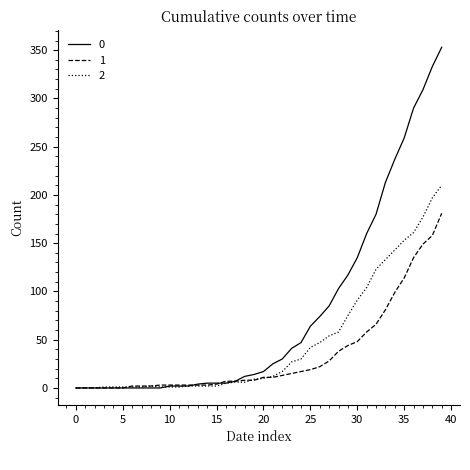

Rank the series by their maximum value, from highest to lowest.

0, 2, 1